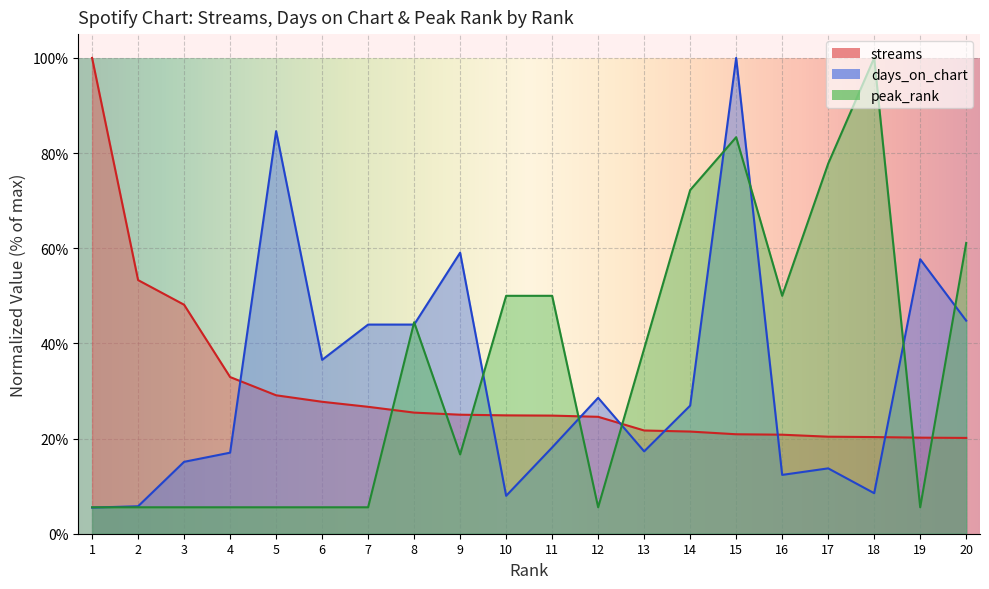

Rank the categories by days_on_chart value from highest to lowest.

15, 5, 9, 19, 20, 7, 8, 6, 12, 14, 11, 13, 4, 3, 17, 16, 18, 10, 2, 1